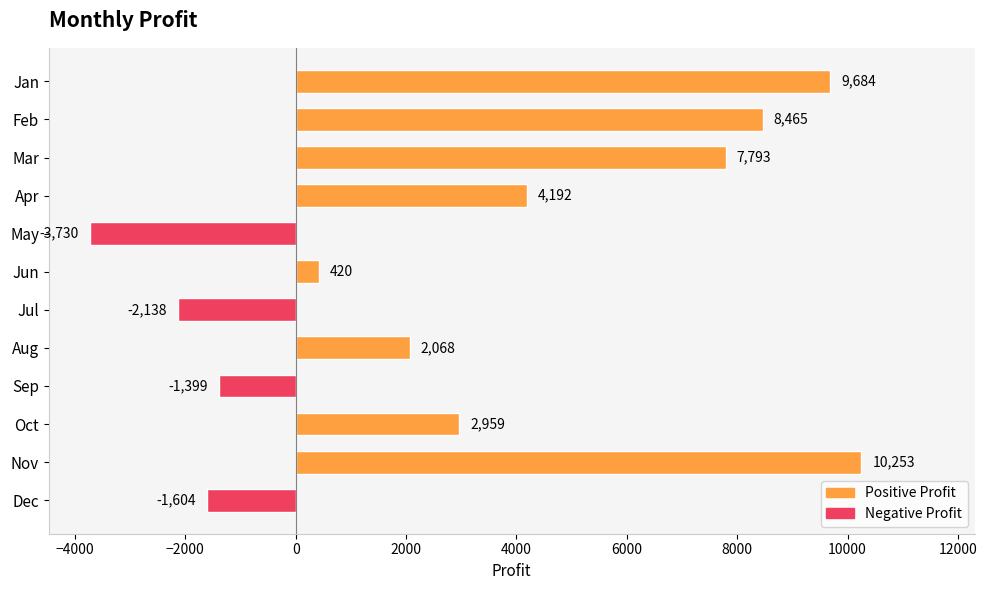

What is the maximum value shown in the chart?

10253